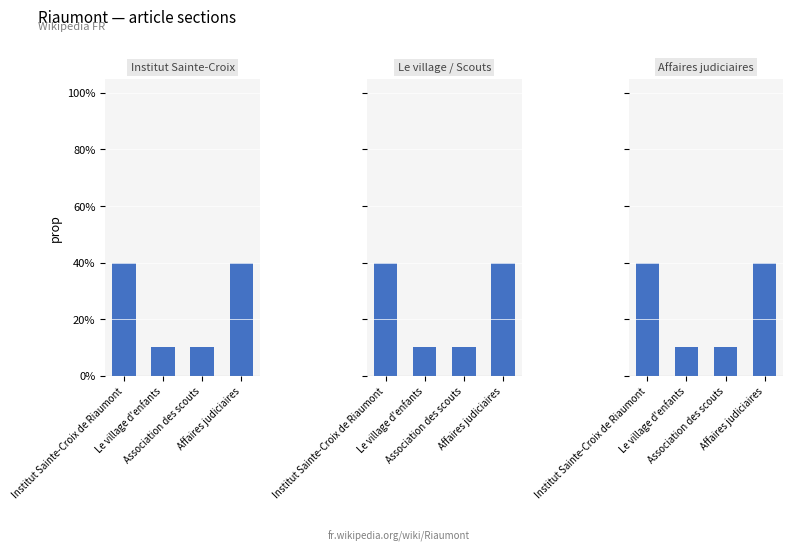

What is the label of the 3rd bar from the right?

Le village d'enfants